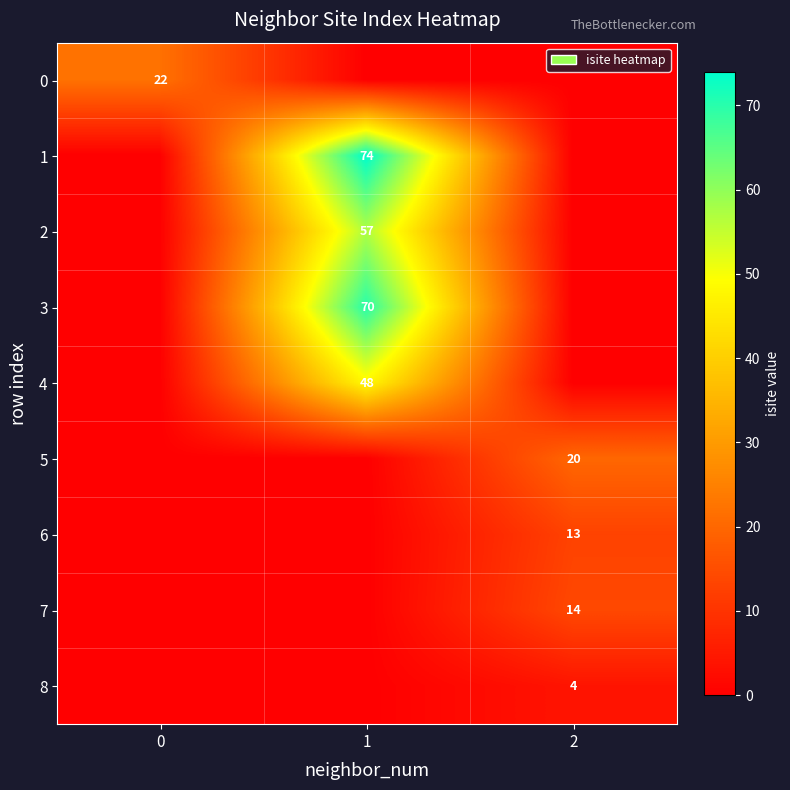

At how many categories does at least one series exceed 56?

1